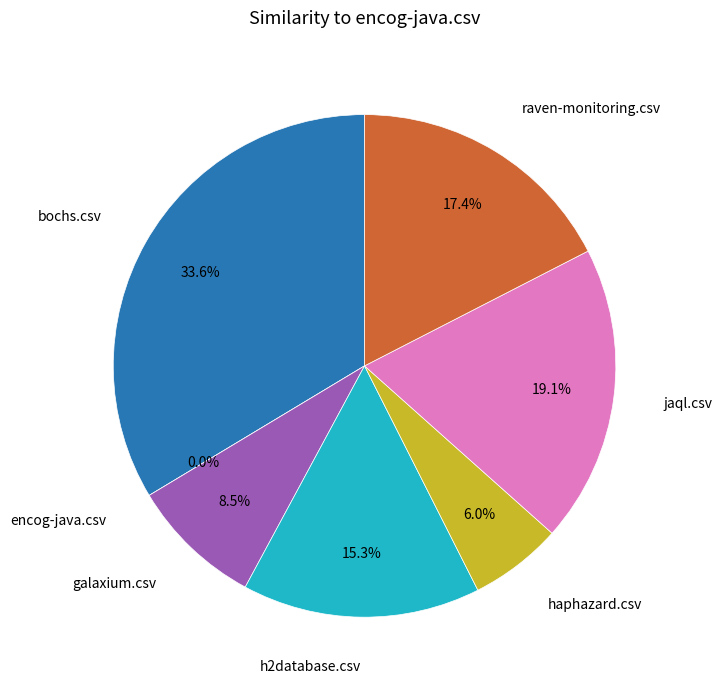

Count the number of slices in the pie.

7